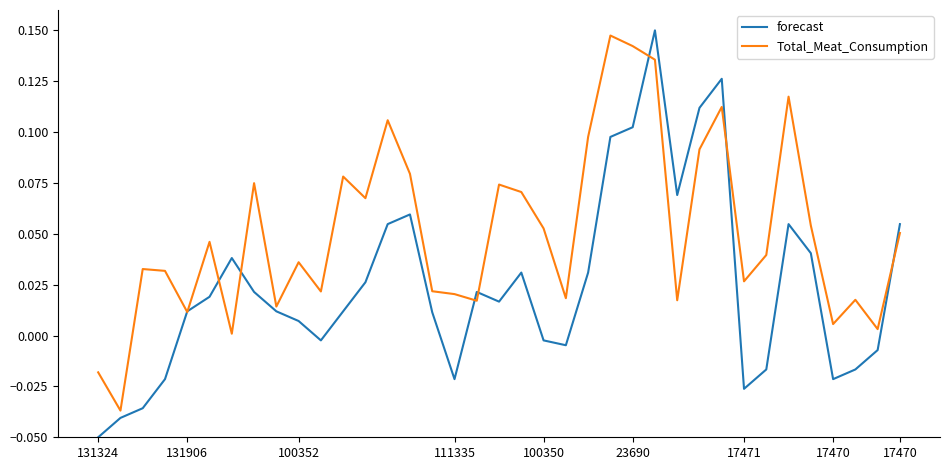

Which series has the largest range (max minus min)?

forecast